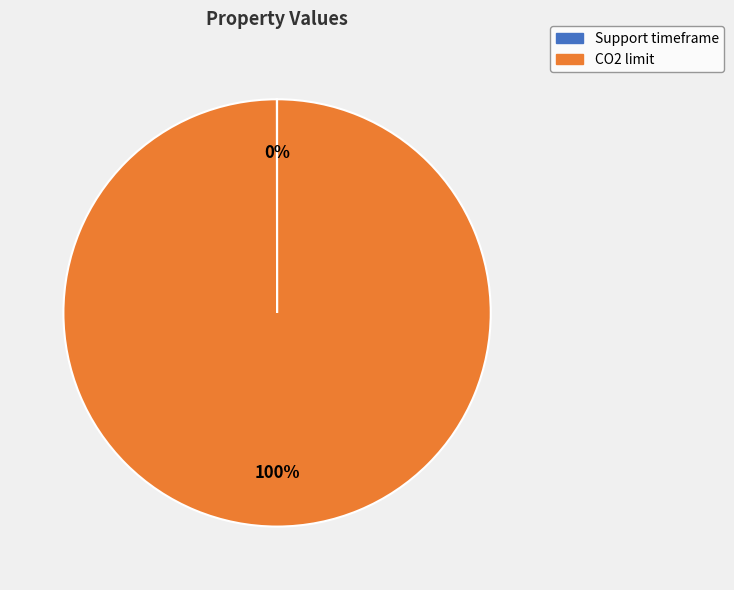

The CO2 limit slice represents 100% of the pie. True or false?

True